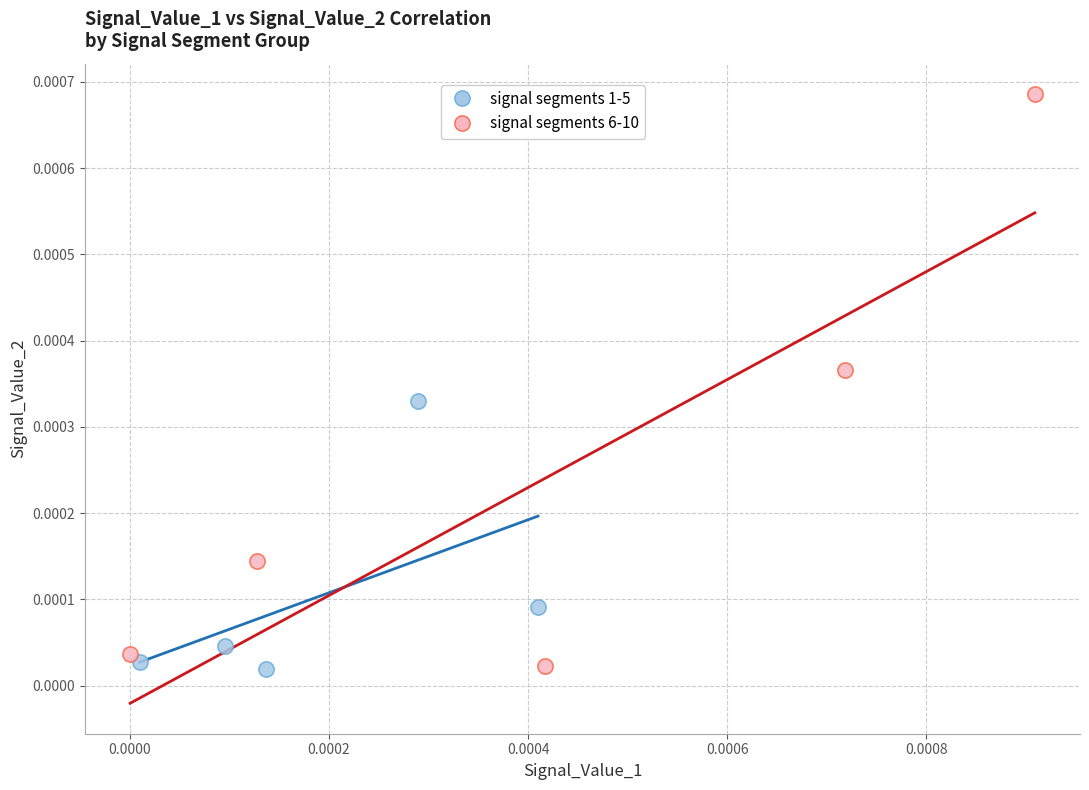

Which series contains the highest Y value?

signal segments 6-10